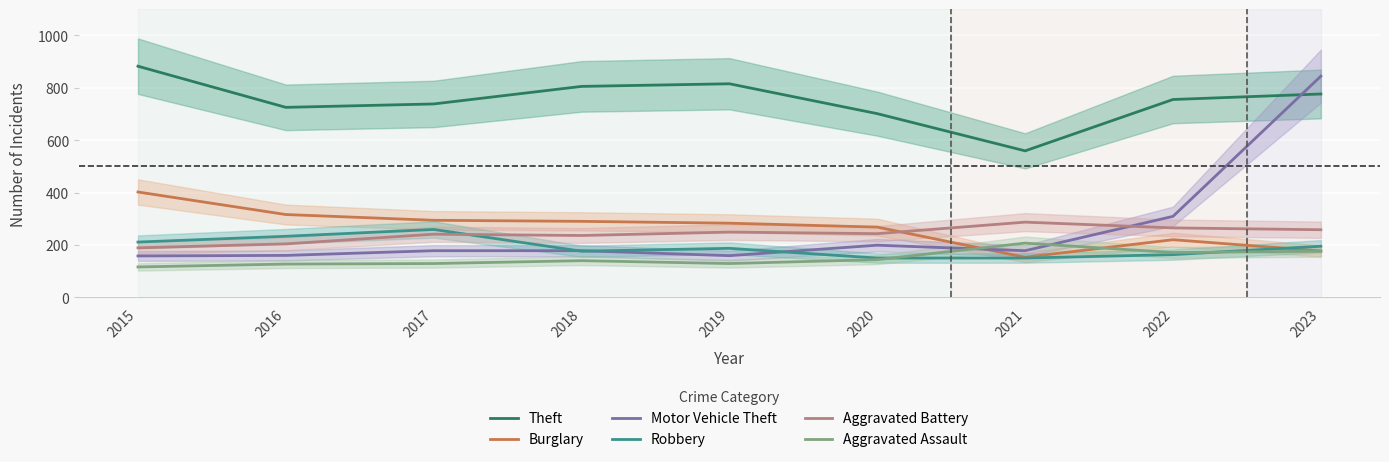

Rank the categories by Aggravated Assault value from lowest to highest.

2015, 2016, 2017, 2019, 2018, 2020, 2022, 2023, 2021